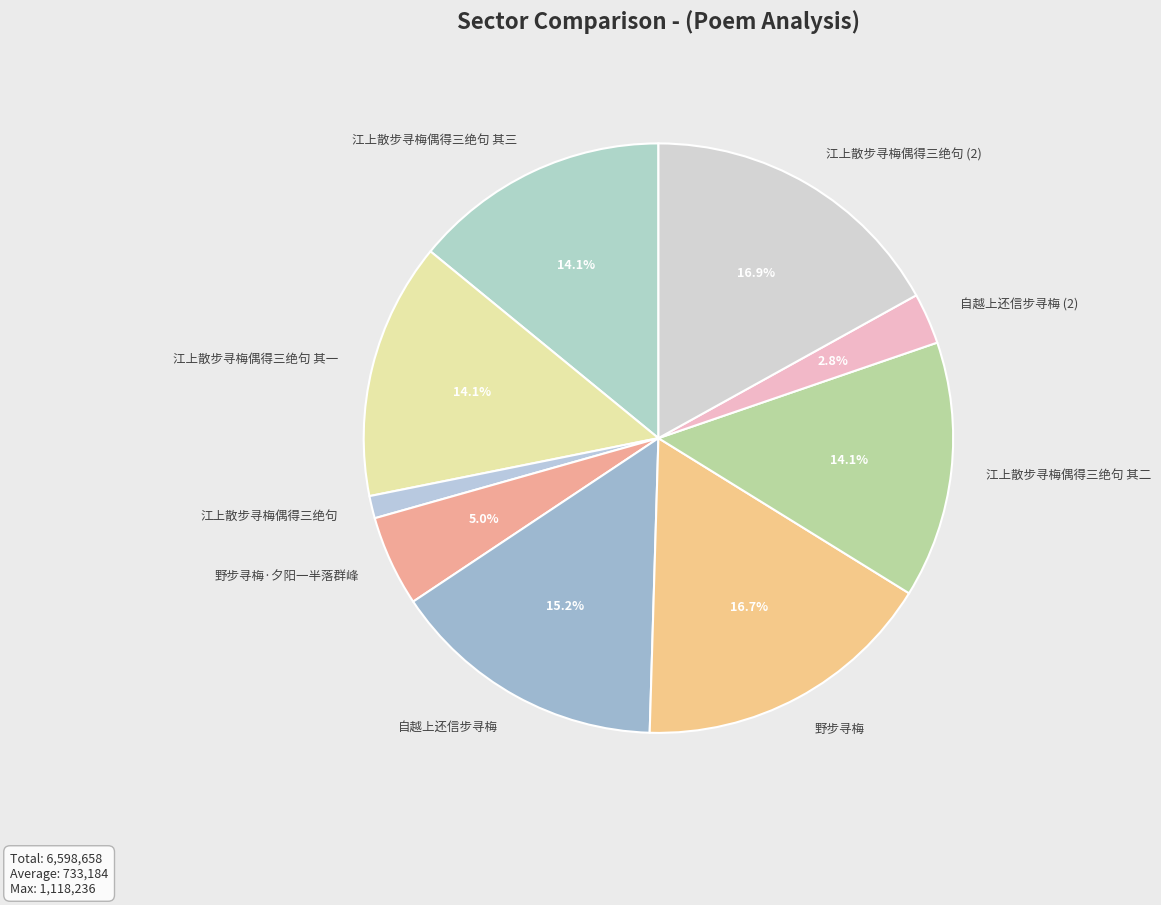

What is the smallest slice in the pie chart?

江上散步寻梅偶得三绝句